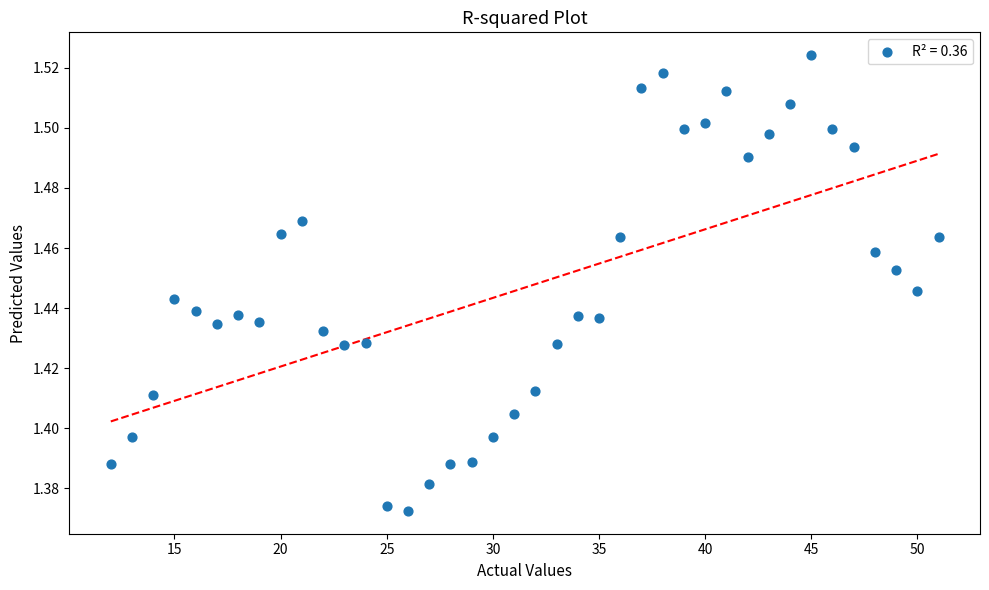

What is the range of X values (max minus min)?

39.0